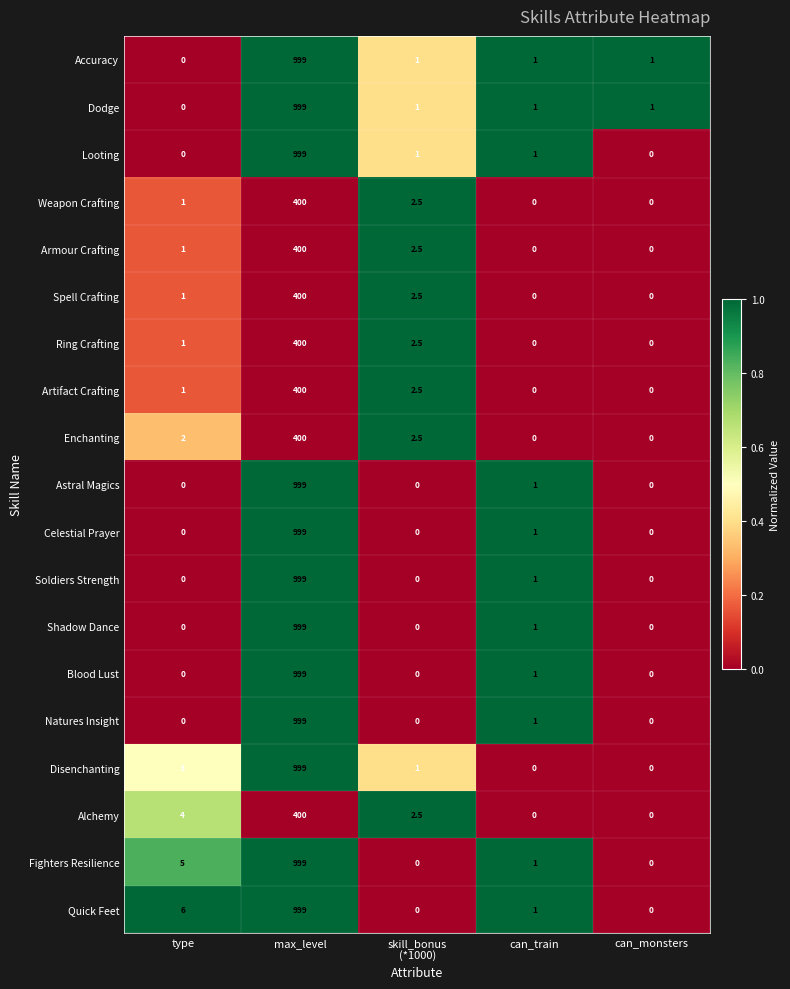

What is the highest value of the Soldiers Strength series?

999.0